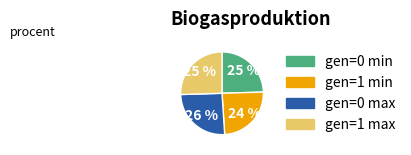

To the nearest percent, what is the average slice percentage?

25%